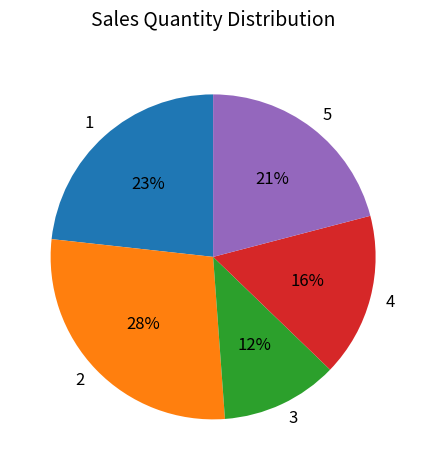

To the nearest percent, what percentage of the pie is 5?

21%